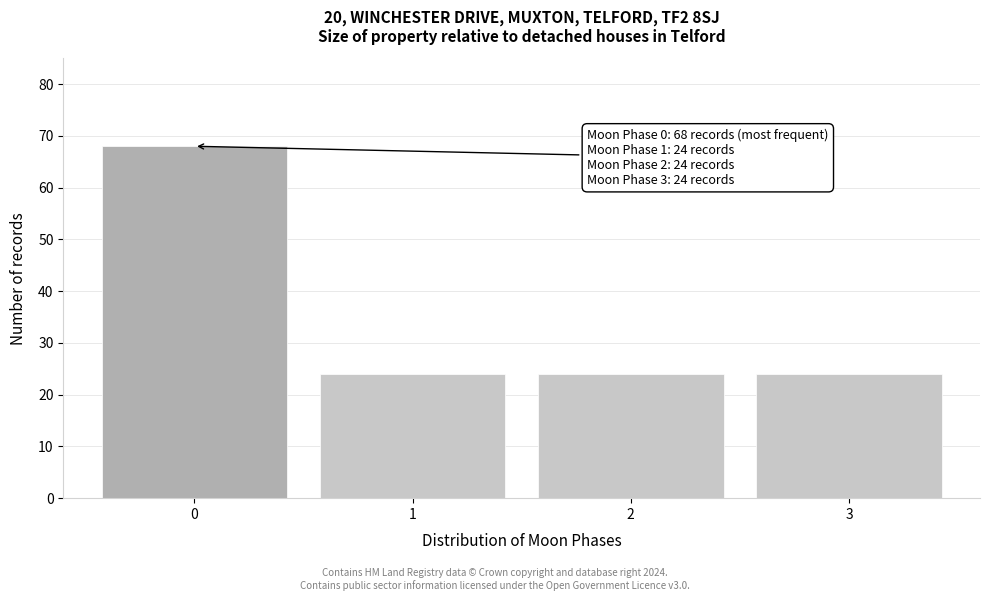

Reading right to left, what are all the values shown in this chart?

3=24	2=24	1=24	0=68